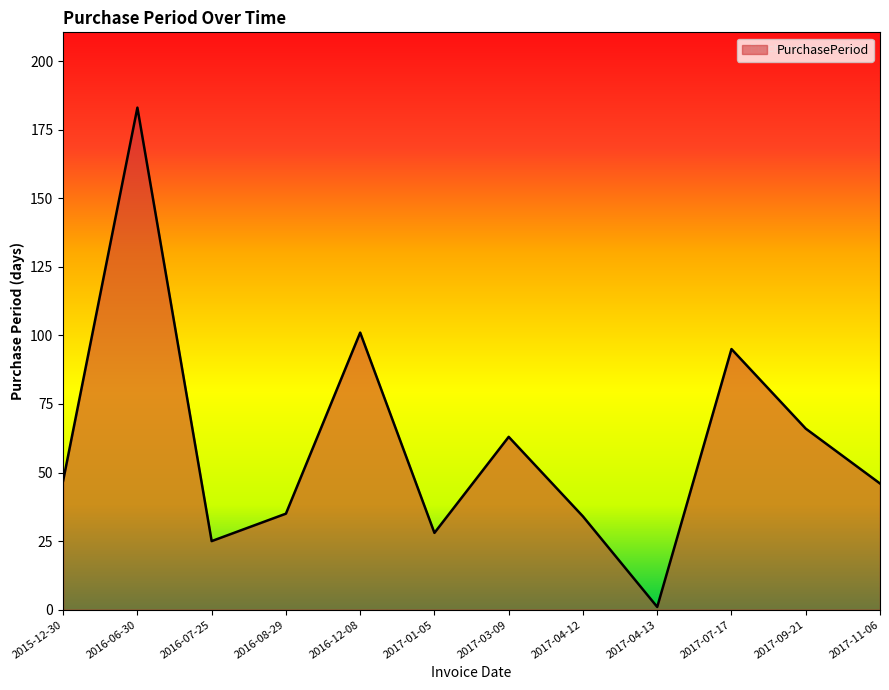

What is the difference between the maximum and minimum values?

182